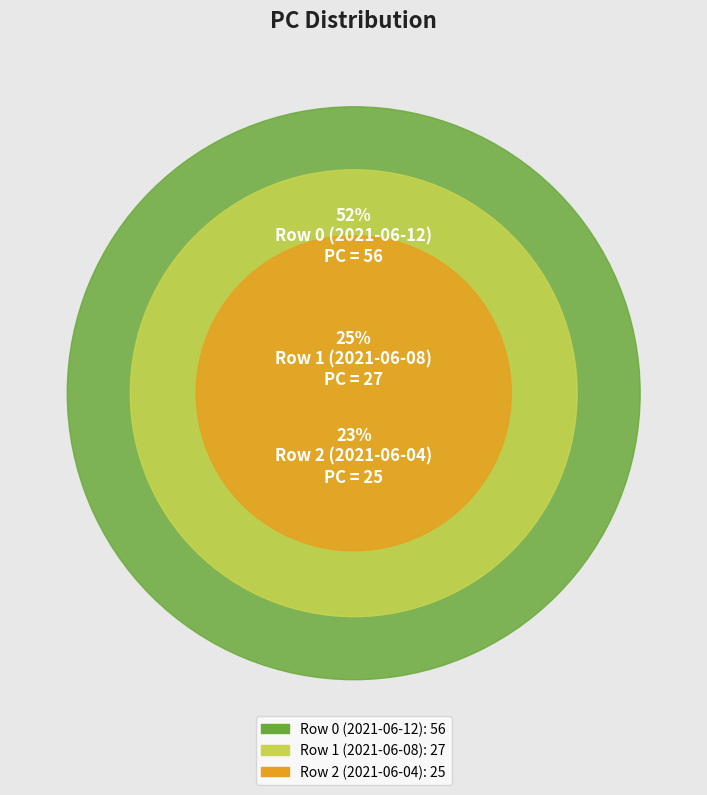

How many slices are in this pie chart?

3